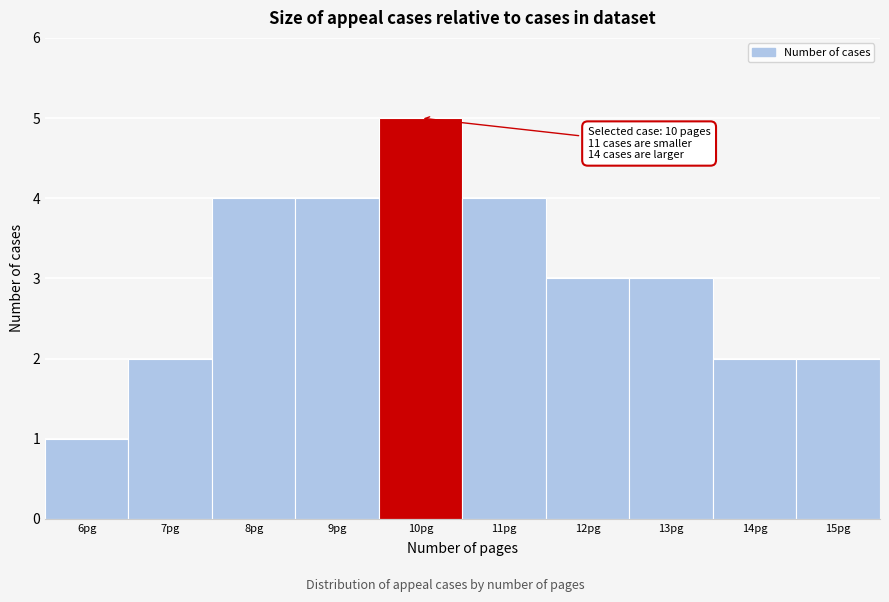

Reading left to right, what are all the values shown in this chart?

6pg=1	7pg=2	8pg=4	9pg=4	10pg=5	11pg=4	12pg=3	13pg=3	14pg=2	15pg=2